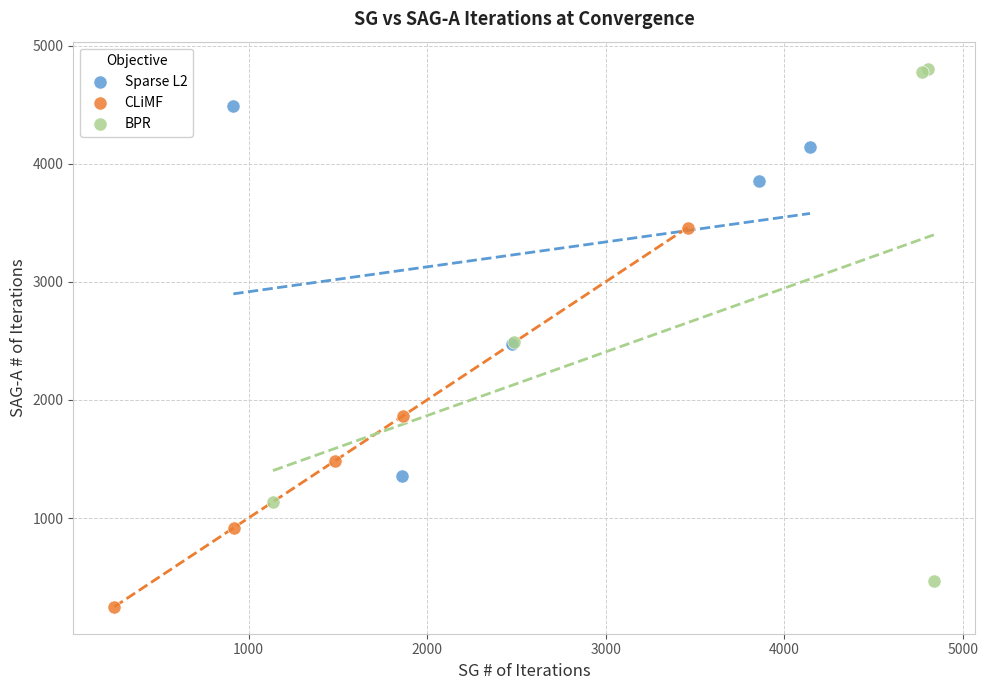

Which series has the largest Y range (max minus min)?

BPR